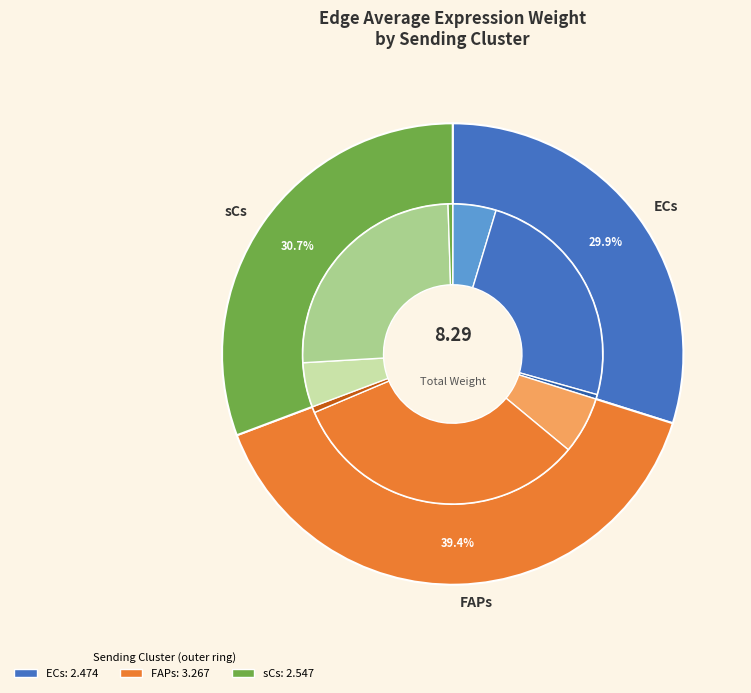

To the nearest percent, what is the average slice percentage?

33%